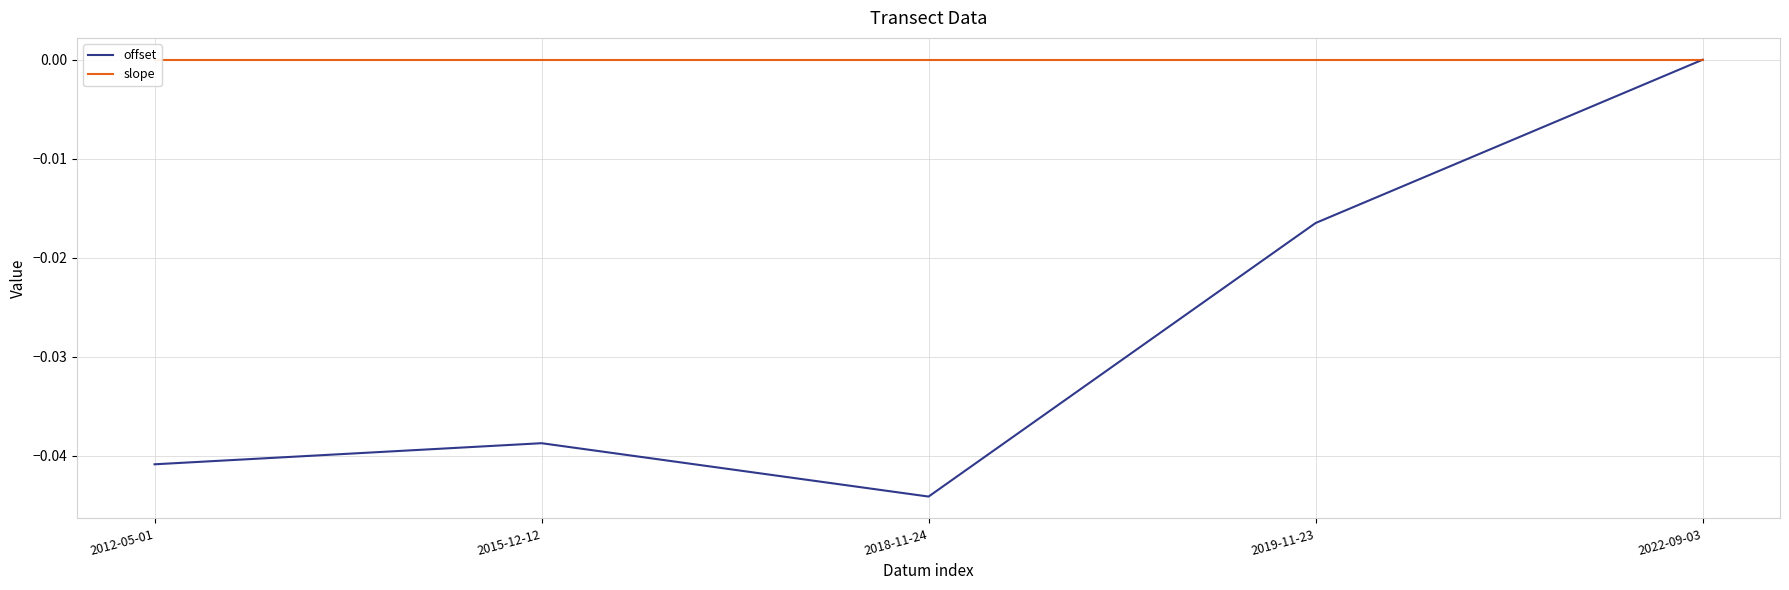

True or false: offset has a value of -0.1 at 2018-11-24.

False